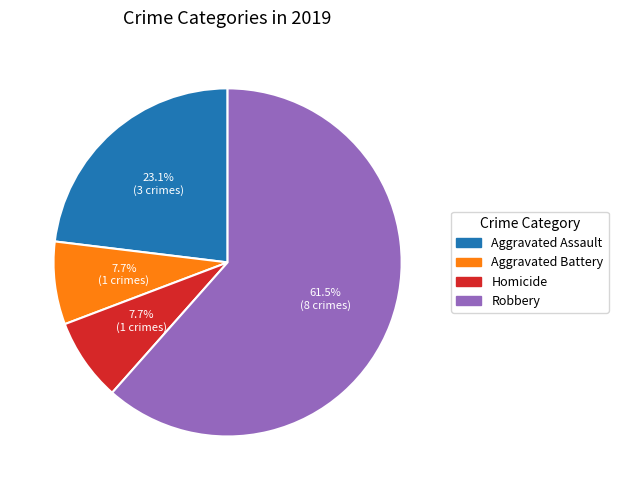

Is there any slice that represents more than half of the pie?

Yes